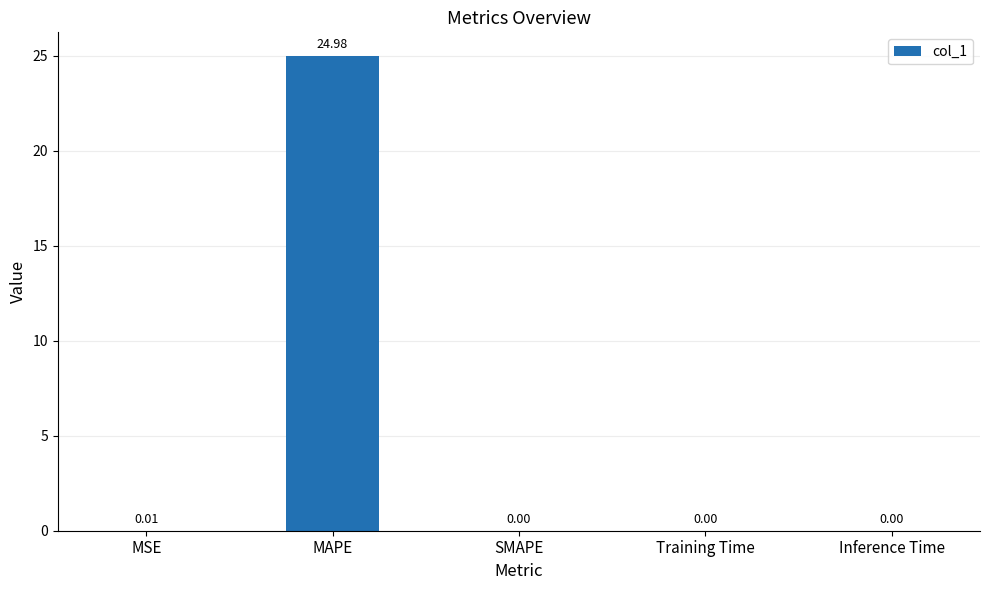

Are the bars horizontal?

No